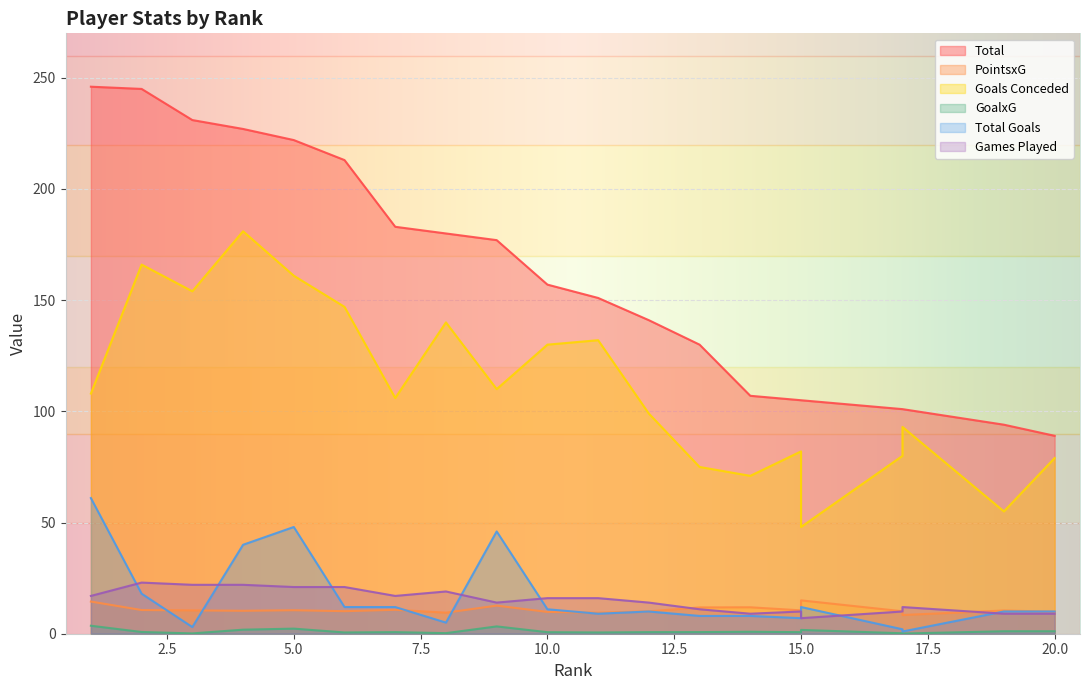

What is the sum of all Total Goals values?

333.0